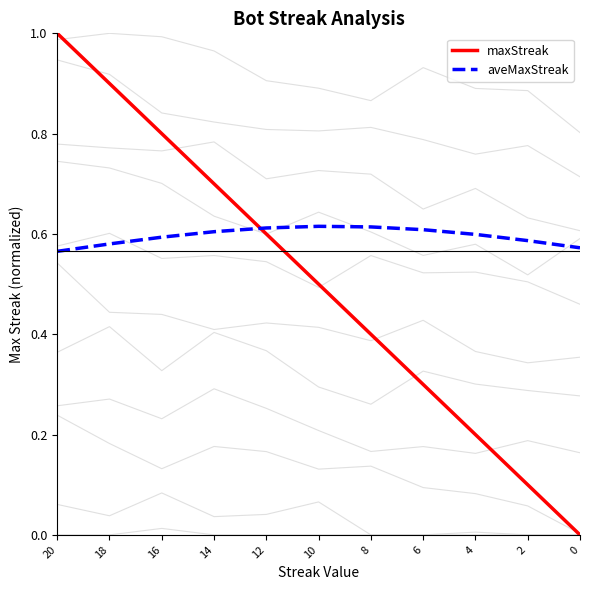

Reading left to right, what are all the values shown in this chart?

maxStreak: 20=1.0	18=0.9	16=0.8	14=0.7	12=0.6	10=0.5	8=0.4	6=0.3	4=0.2	2=0.1	0=0.0
aveMaxStreak: 20=0.6	18=0.6	16=0.6	14=0.6	12=0.6	10=0.6	8=0.6	6=0.6	4=0.6	2=0.6	0=0.6